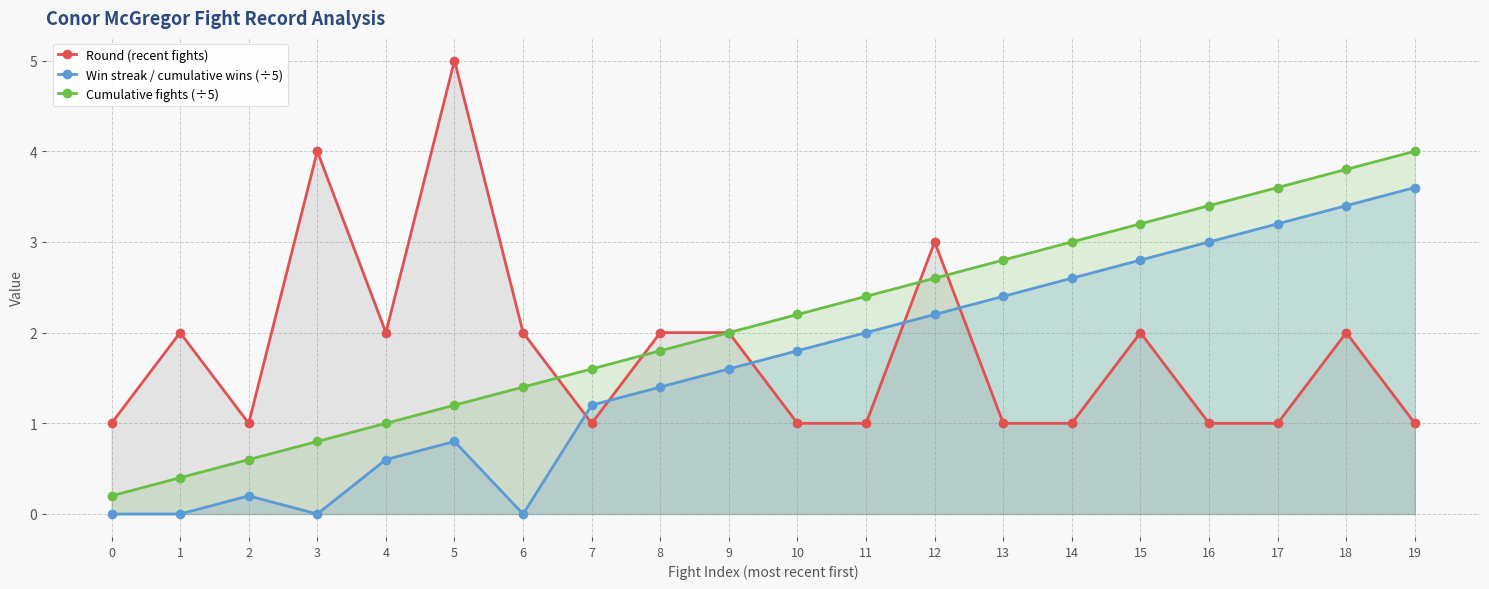

Rank the series by their average value, from highest to lowest.

Cumulative fights (÷5), Round (recent fights), Win streak / cumulative wins (÷5)